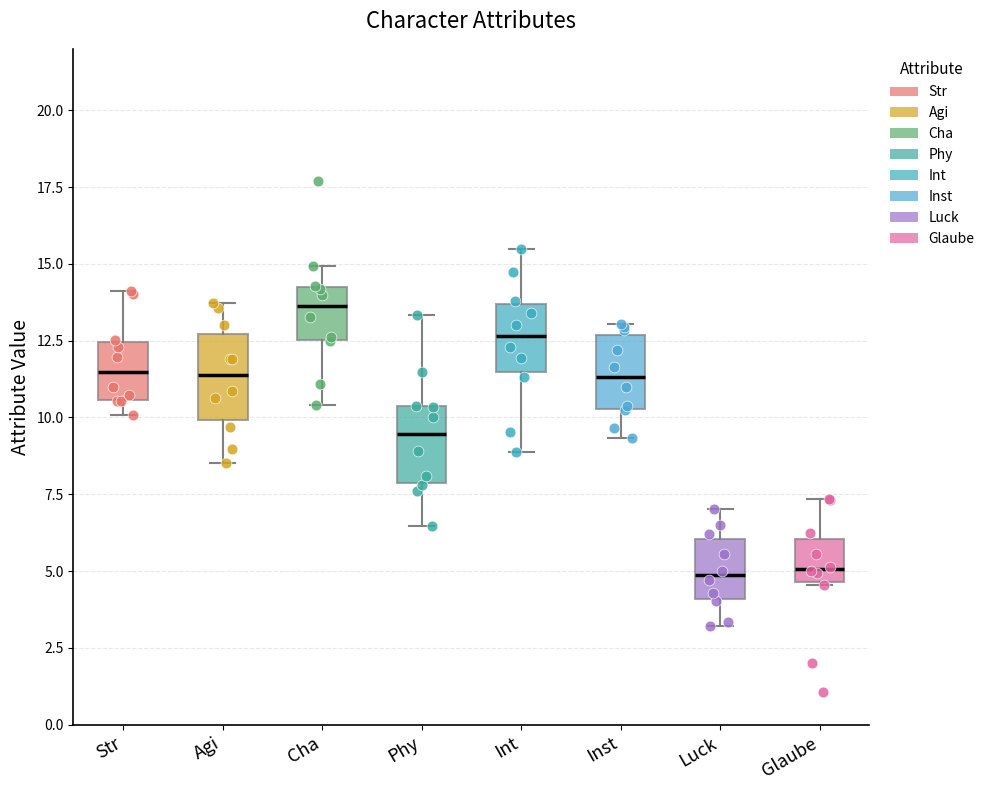

Where does the lower whisker of the box for Int end on the y-axis? The values are not printed on the chart, so give them approximately, as read against the axis.

9.0